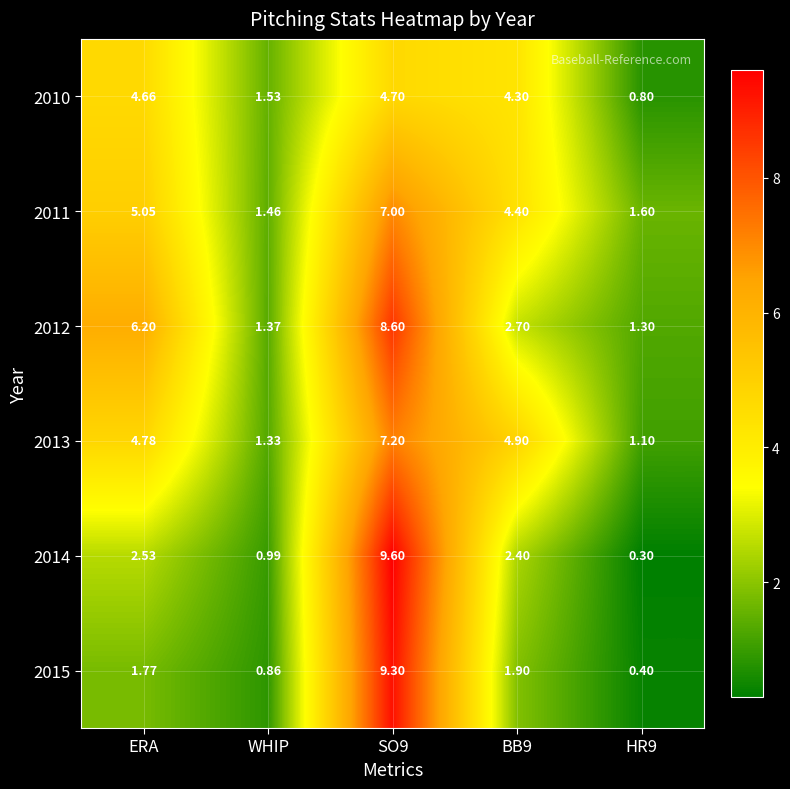

Which label corresponds to the smallest value in the chart?

HR9